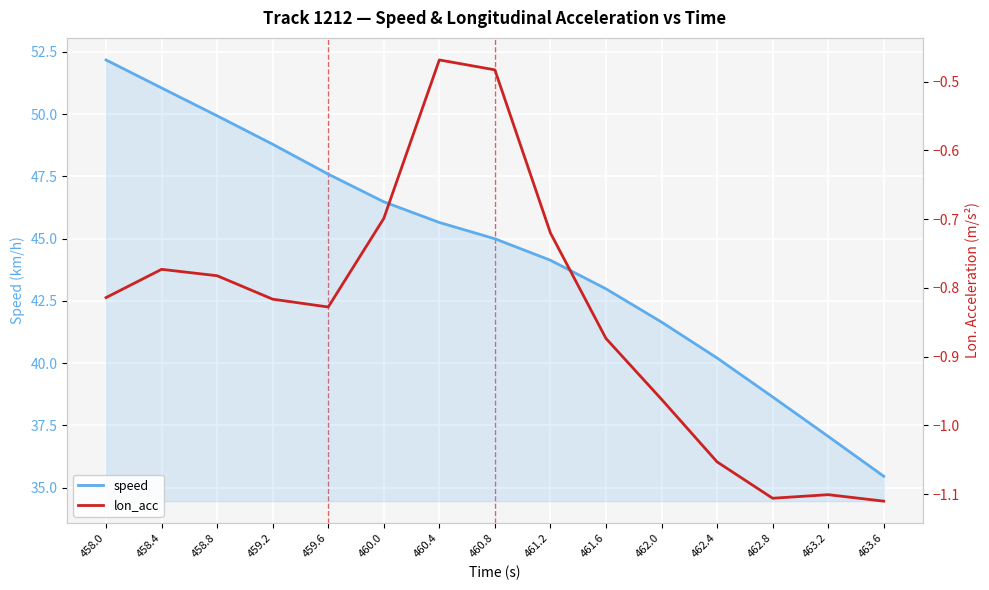

Which category has the lowest value in the lon_acc series?

463.6